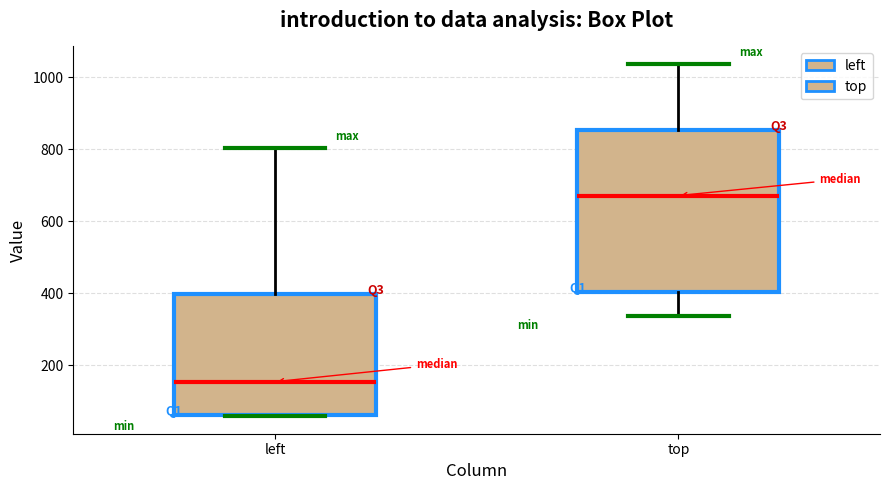

Which box is the tallest, from its lower edge to its upper edge?

top